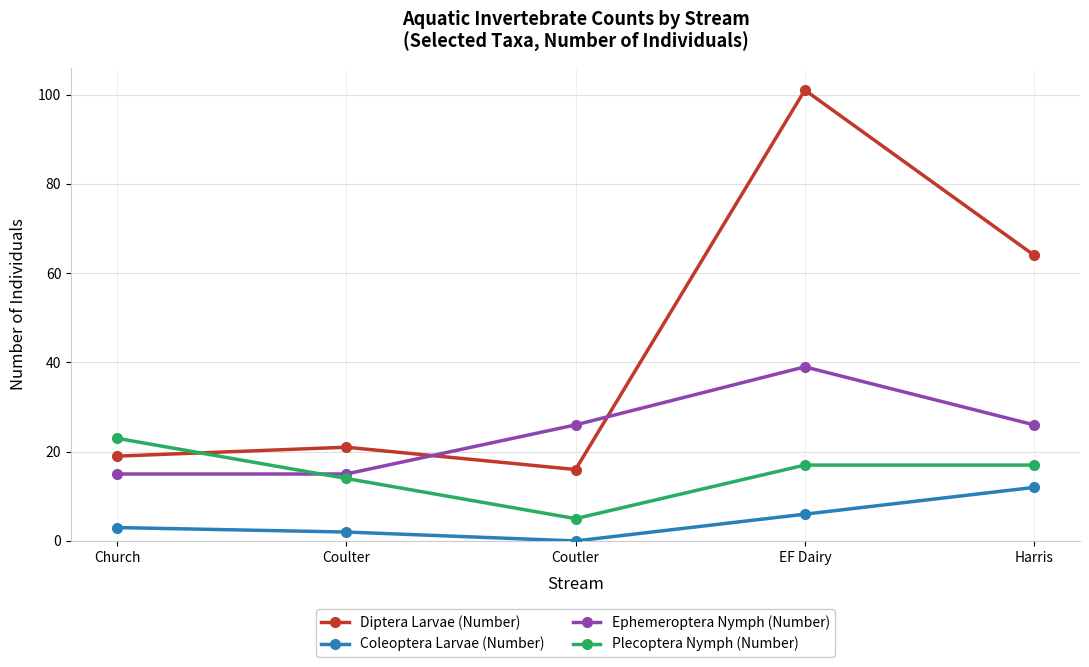

True or false: Coleoptera Larvae (Number) and Plecoptera Nymph (Number) intersect in this chart.

False